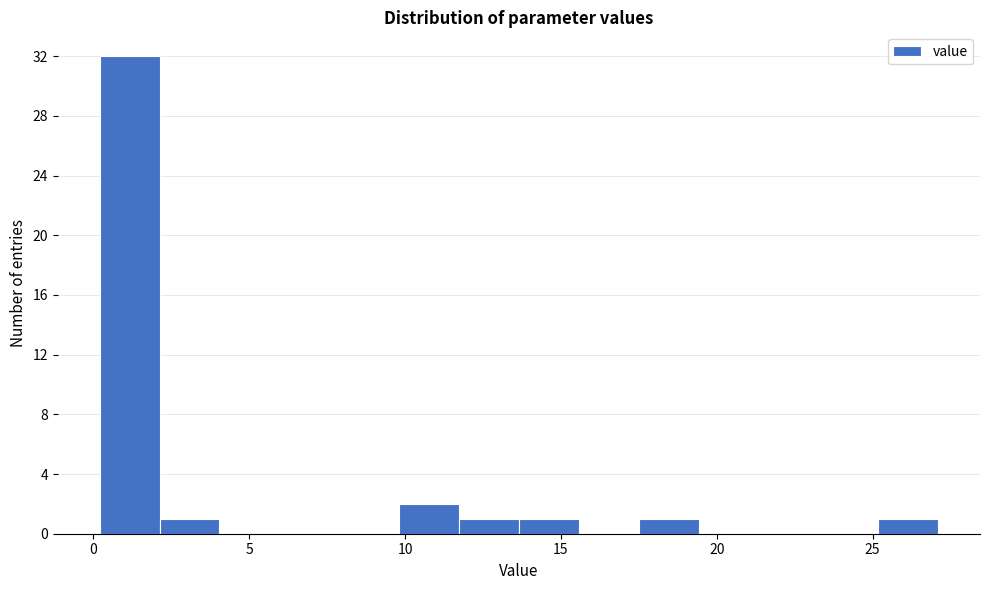

Read against the x-axis, roughly where is the centre of the tallest bar?

1.0